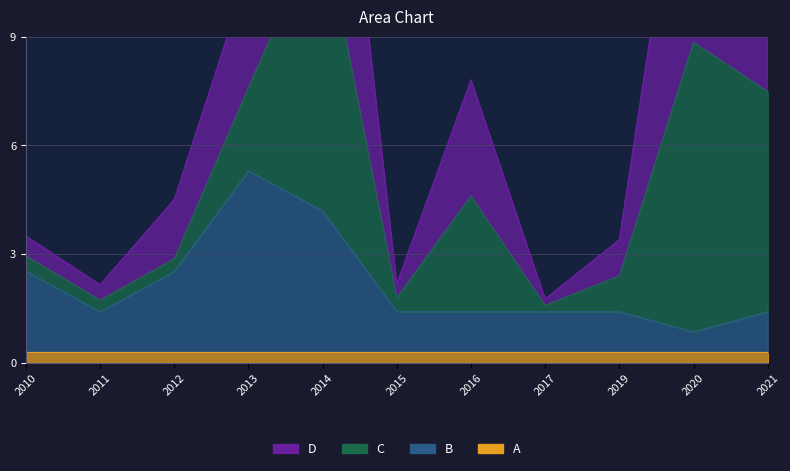

What is the sum of all B values?

23.9